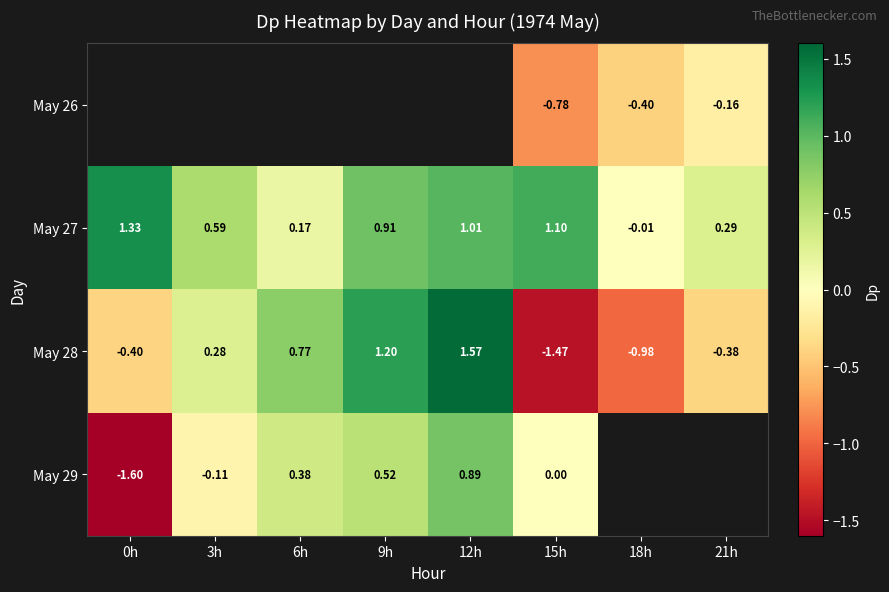

At which label does May 27 first exceed 0?

0h